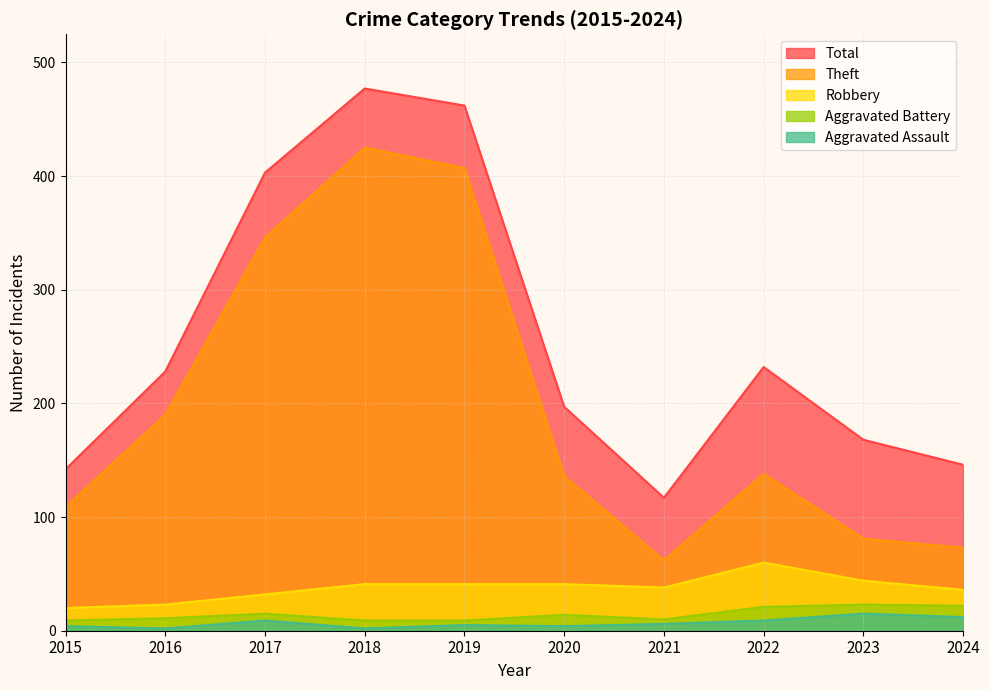

True or false: Total and Robbery cross at least once.

False